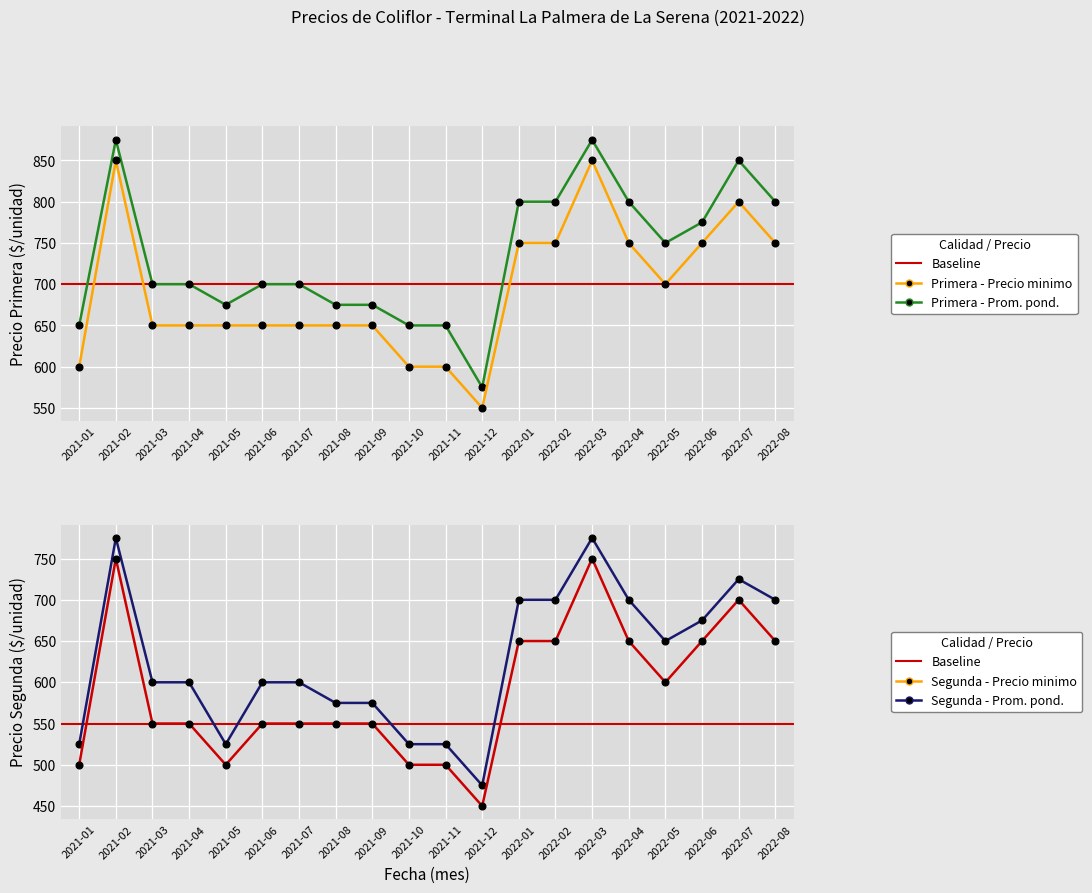

At which category does the chart reach its minimum across all series?

2021-12